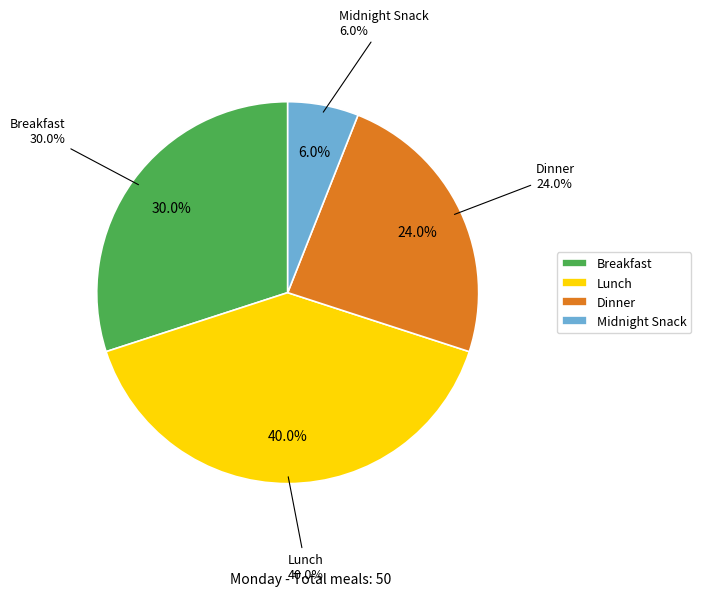

Which category has the biggest portion of the pie?

Lunch